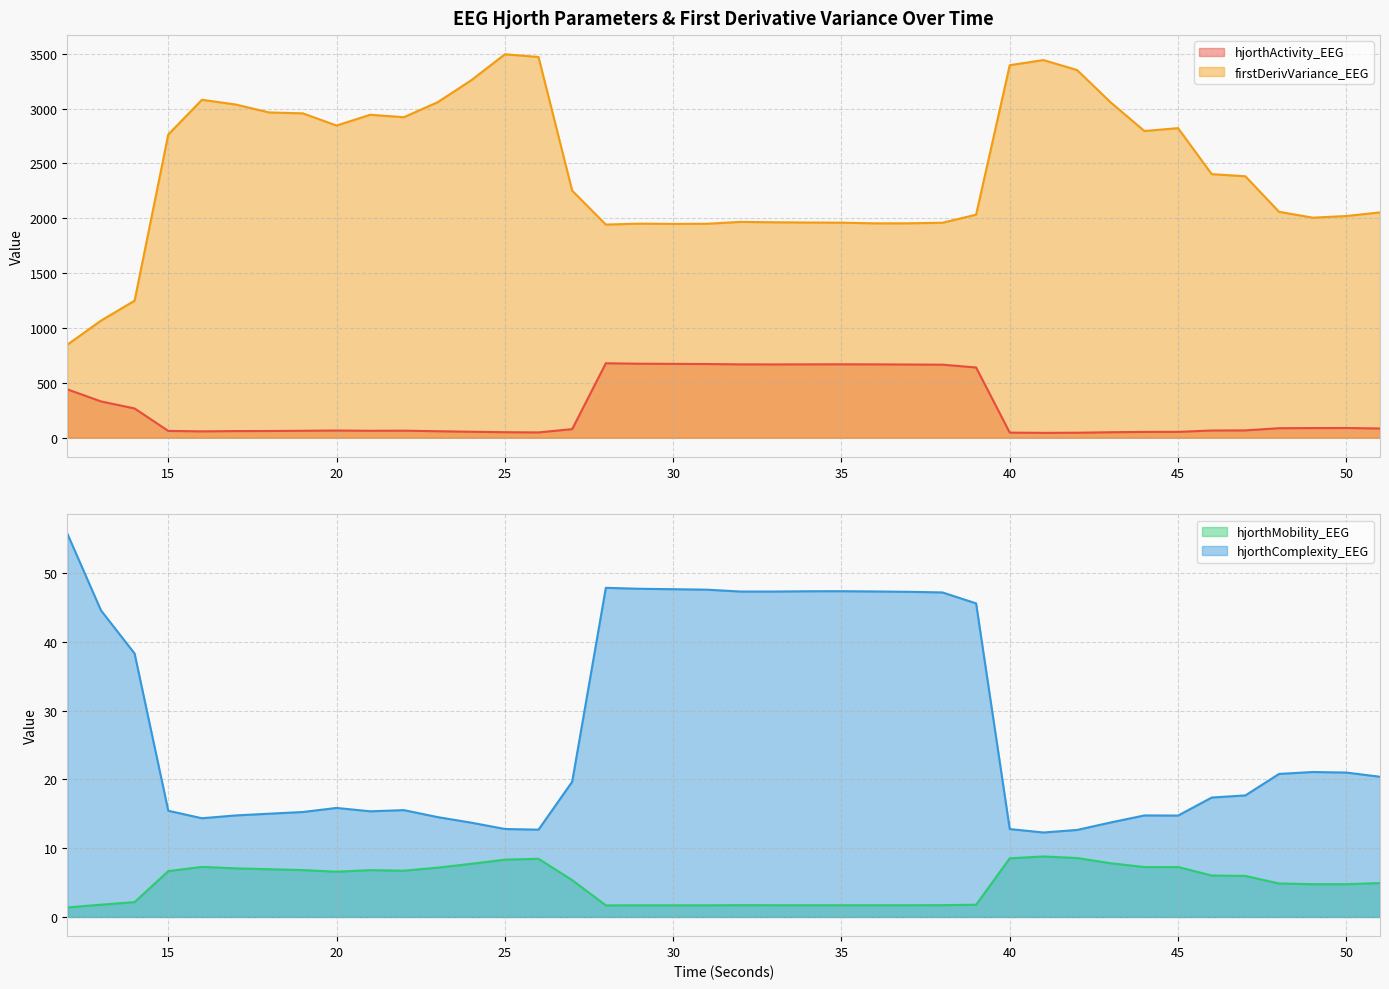

True or false: hjorthActivity_EEG and hjorthMobility_EEG intersect in this chart.

False